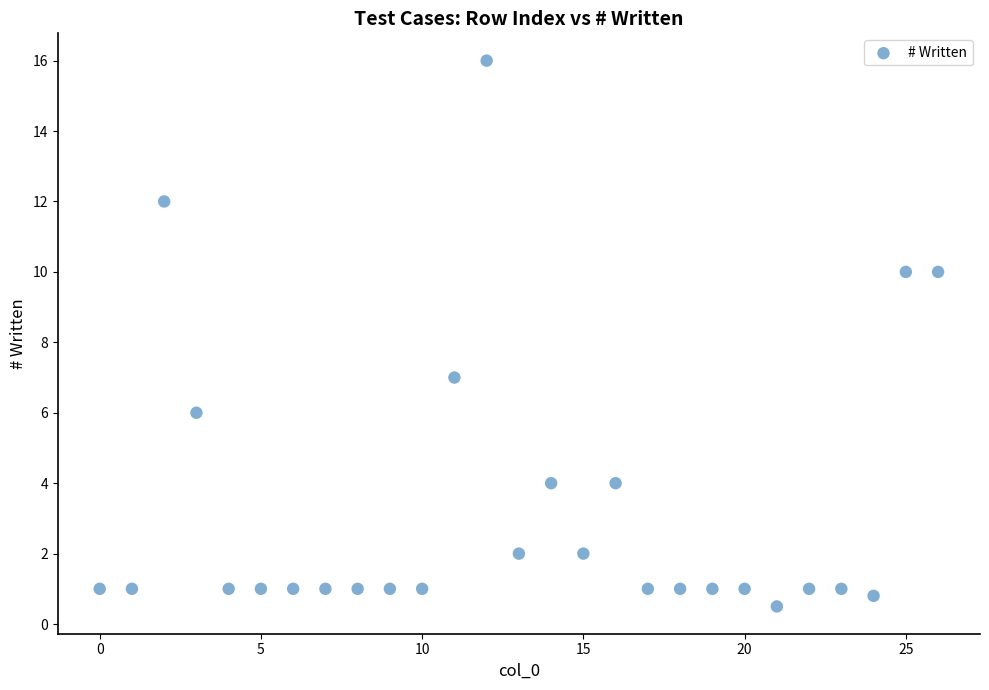

What Y value in the scatter plot is closest to 8?

7.0